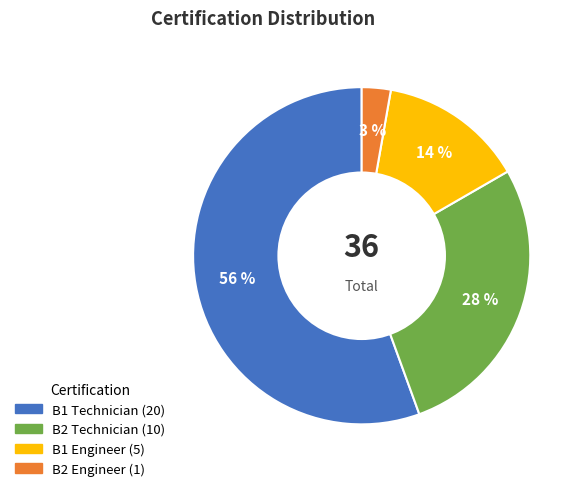

What is the ratio of the value at B2 Technician to the value at B1 Technician?

0.5